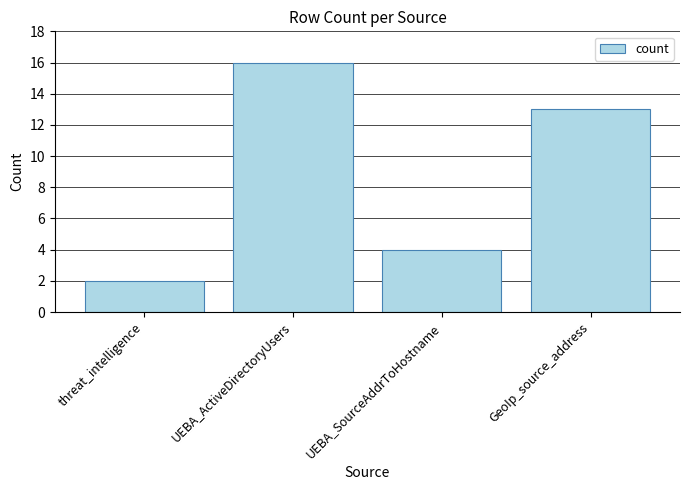

Reading left to right, what are all the values shown in this chart?

threat_intelligence=2	UEBA_ActiveDirectoryUsers=16	UEBA_SourceAddrToHostname=4	GeoIp_source_address=13